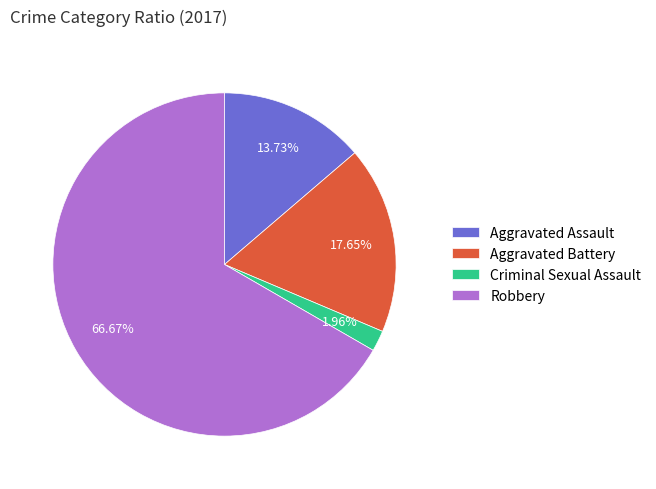

Combined, do Aggravated Assault and Robbery account for over 50%?

Yes